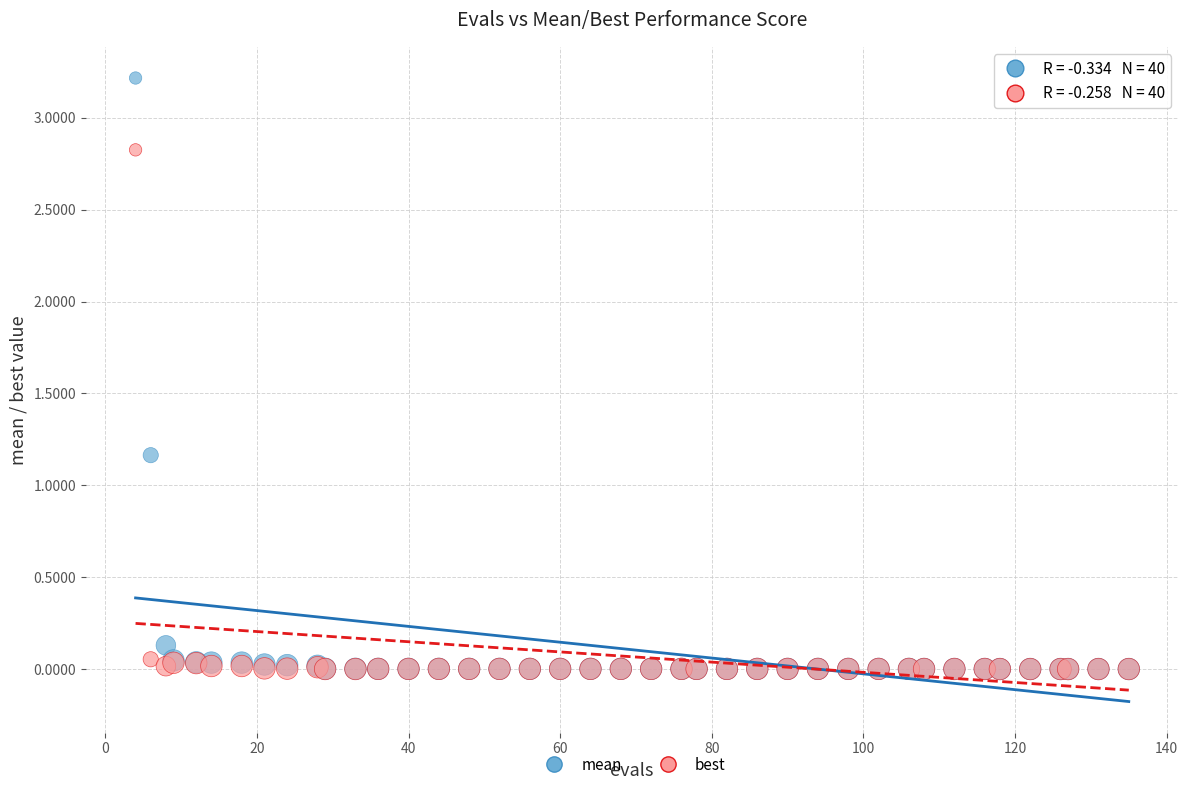

Across all series, what Y value is closest to 1?

1.2